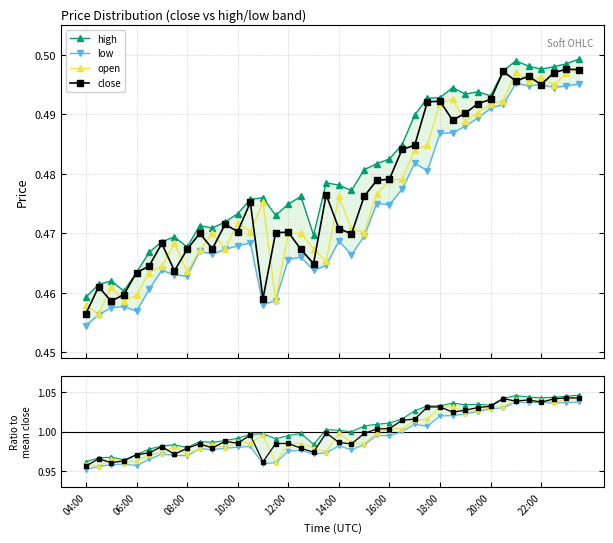

At which label does close reach its minimum?

04:00